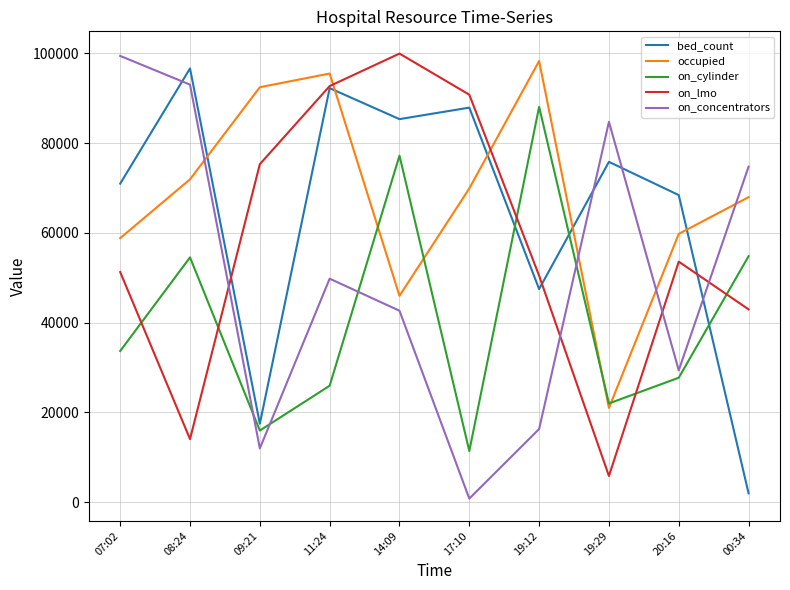

Which series has the widest spread of values?

on_concentrators